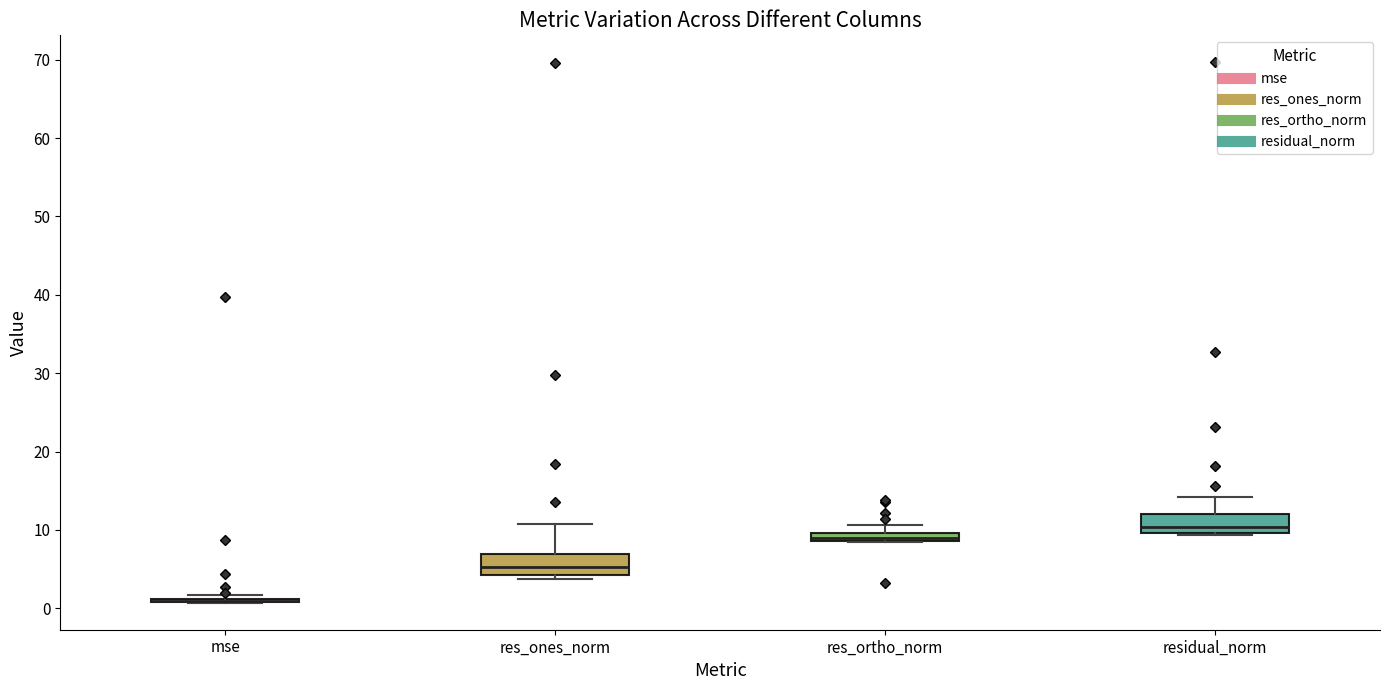

Where is the upper edge of the box for res_ortho_norm on the y-axis? The values are not printed on the chart, so give them approximately, as read against the axis.

10